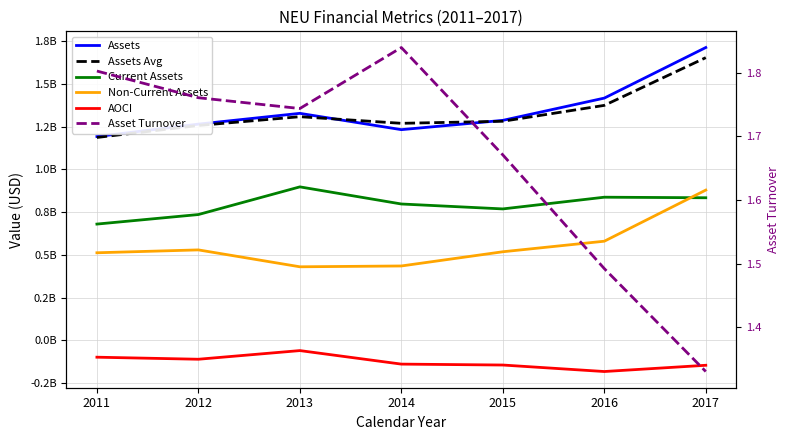

Reading left to right, list all the values displayed in this chart.

Assets: 1191662000.0	1264248000.0	1327274000.0	1231925000.0	1286249000.0	1416436000.0	1712154000.0
Assets Avg: 1186197250.0	1256294000.0	1307695000.0	1268955250.0	1281004000.0	1373885750.0	1652978750.0
Current Assets: 679731000.0	735495000.0	897319000.0	797191000.0	768392000.0	836883000.0	833654000.0
Non-Current Assets: 511931000.0	528753000.0	429955000.0	434734000.0	517857000.0	579553000.0	878500000.0
AOCI: -98732000.0	-110689000.0	-60086000.0	-139160000.0	-144526000.0	-182510000.0	-145994000.0
Asset Turnover: 1.8	1.8	1.7	1.8	1.7	1.5	1.3